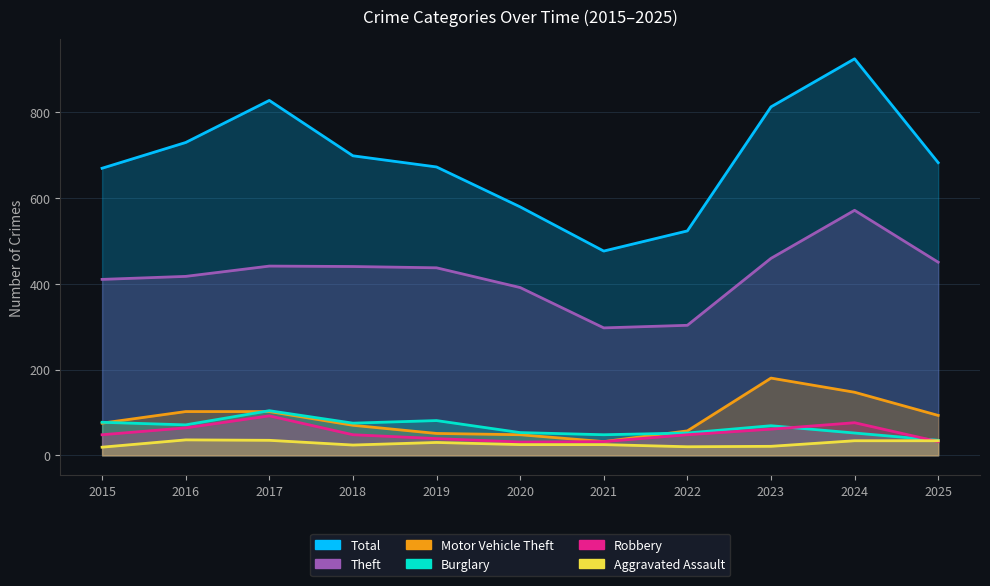

True or false: Theft and Burglary cross at least once.

False